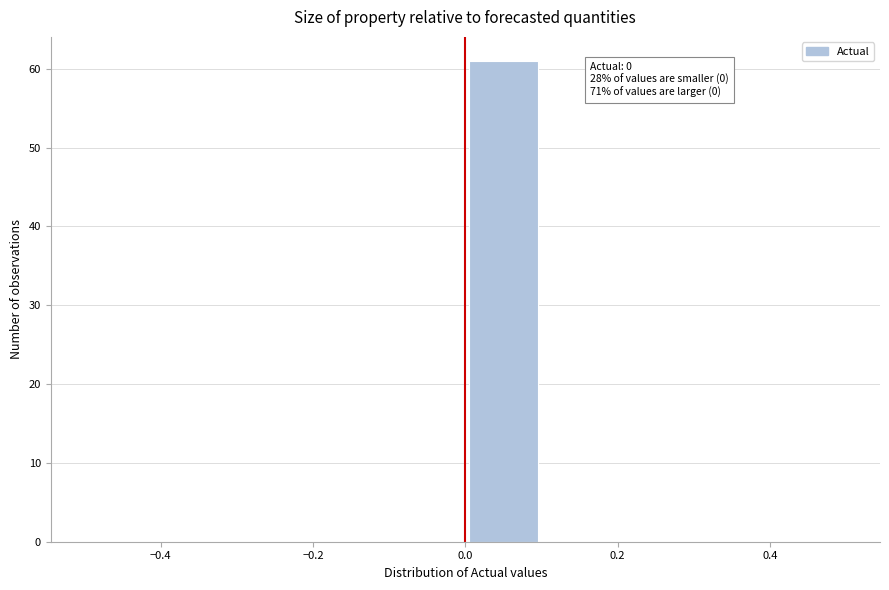

Over which range of the x-axis is the bar tallest?

0.0 to 0.1